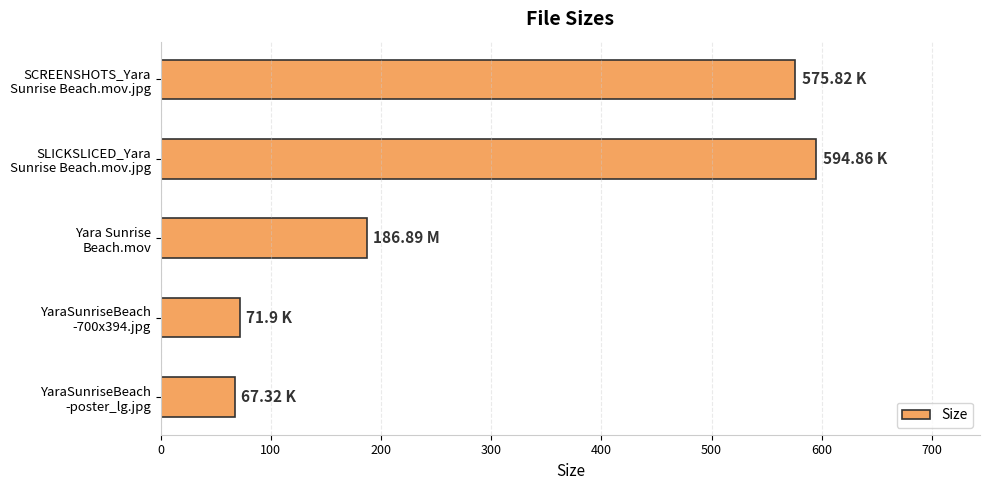

How many categories are shown in the chart?

5